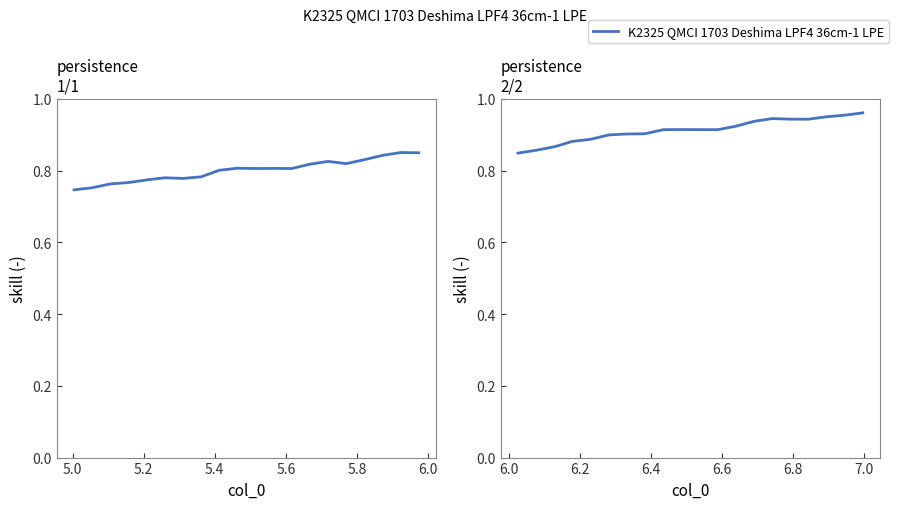

What is the value of the 20th point from the left?

1.0